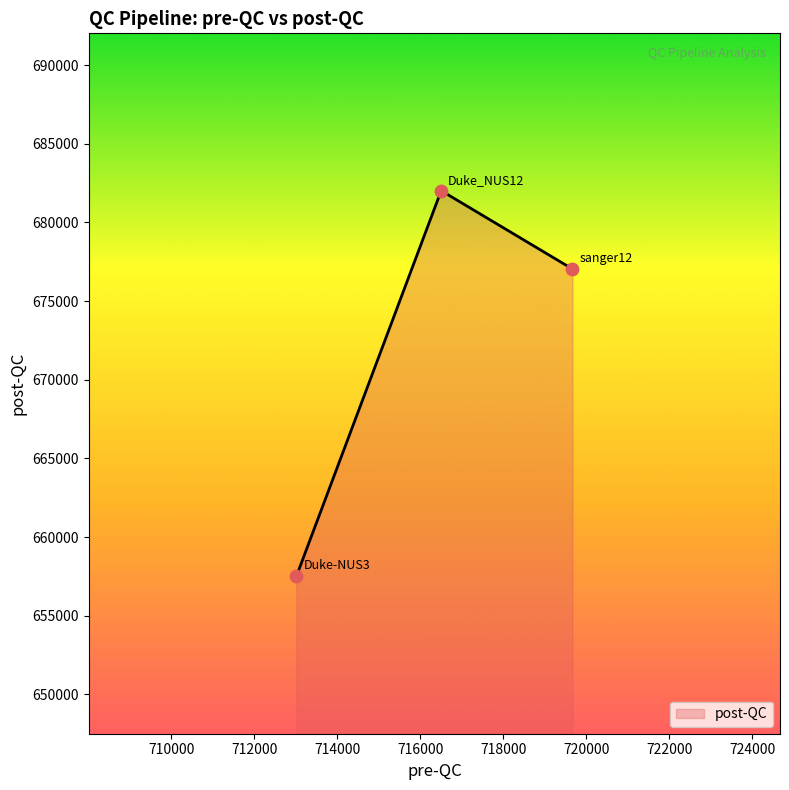

What is the greatest value displayed?

682016